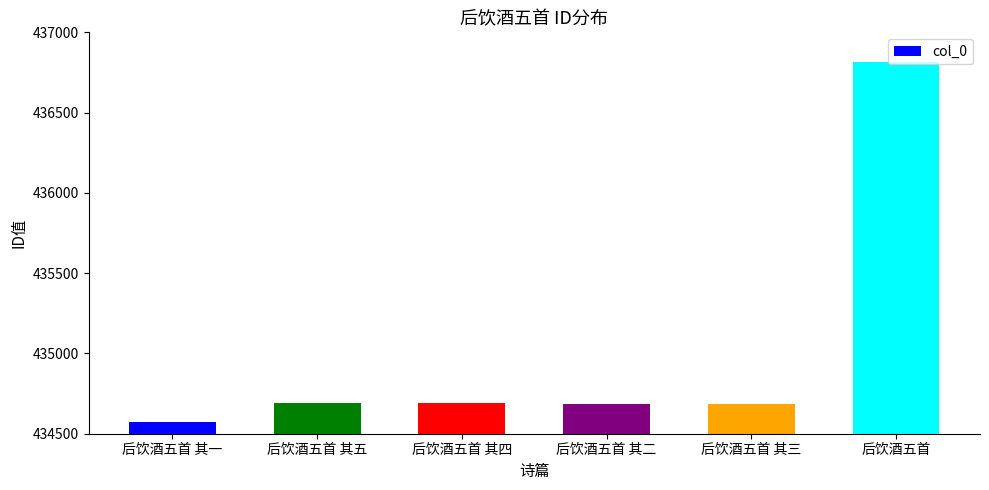

What is the change in value from 后饮酒五首 其一 to 后饮酒五首 其三?

+115